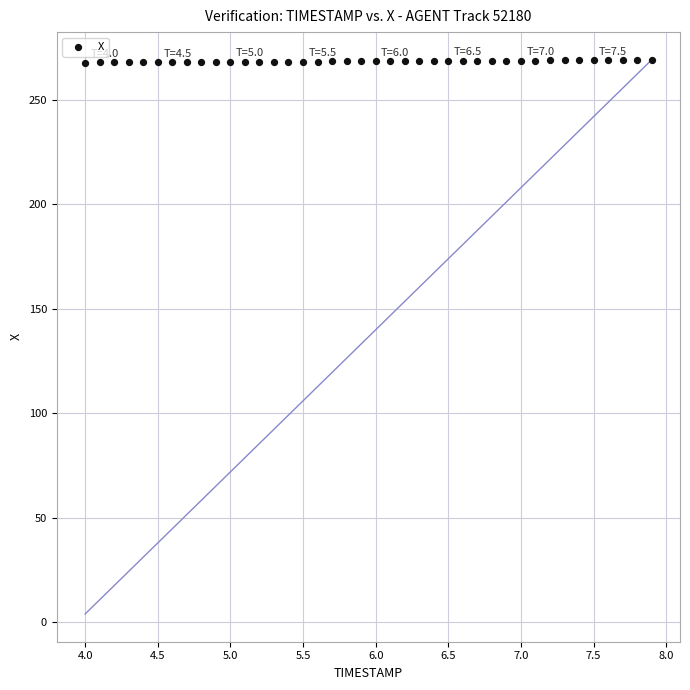

What is the range of X values (max minus min)?

3.9